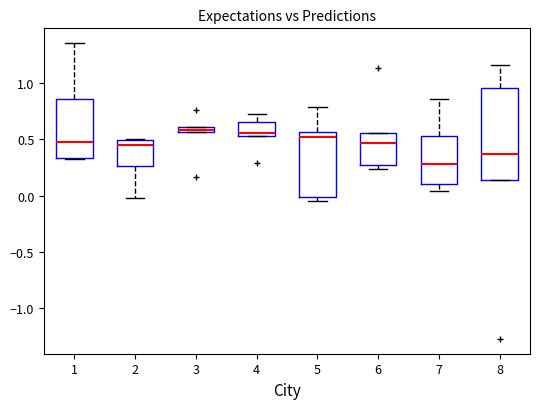

Comparing the boxes themselves (not the whiskers), which one is the tallest?

8